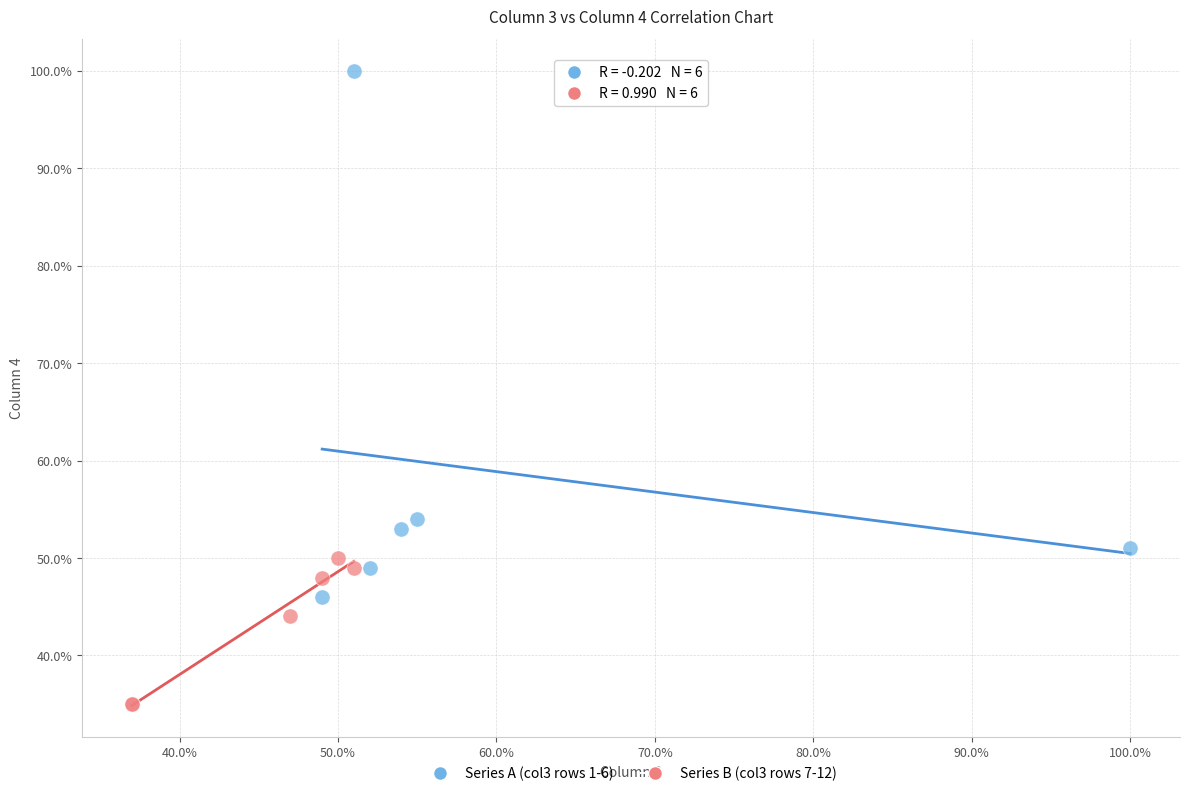

Which series has the widest spread of Y values?

Series A (col3 rows 1-6)